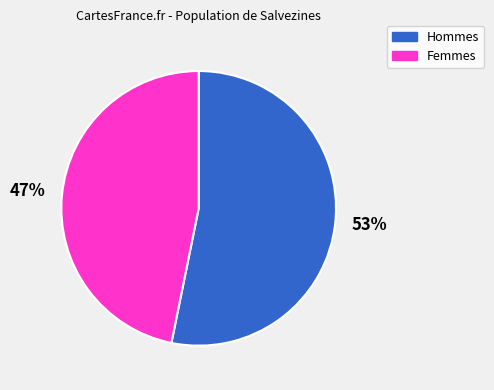

Is there a majority slice in this chart?

Yes